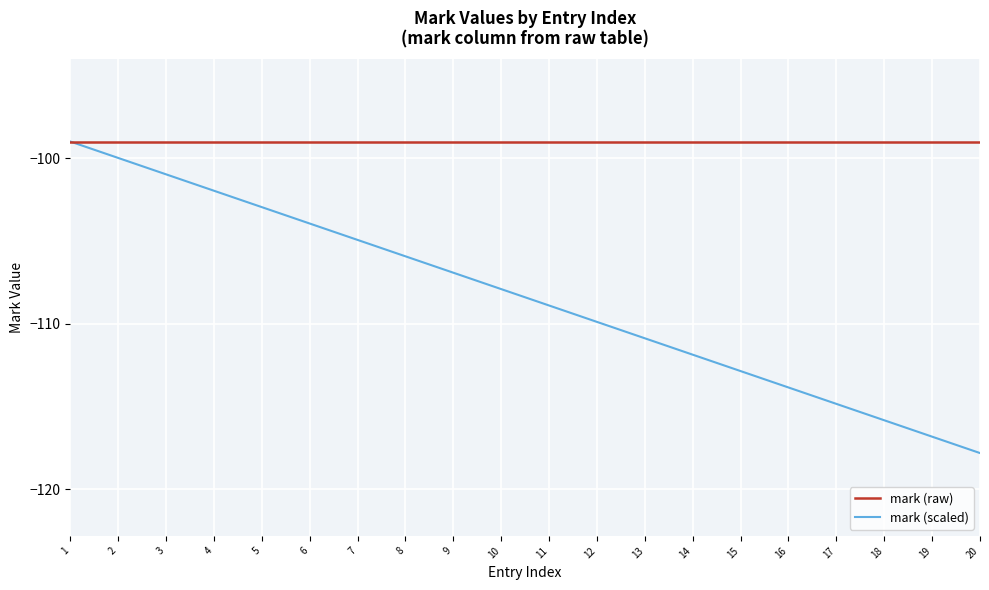

Does the chart have visible grid lines?

Yes